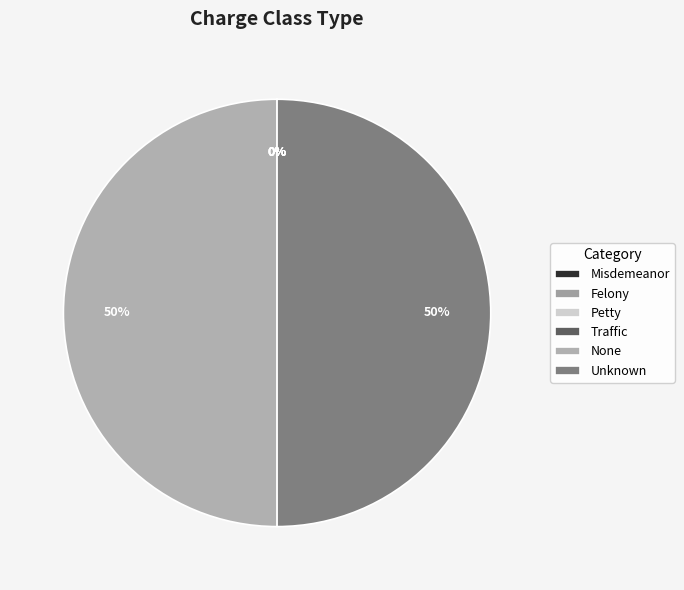

Is there a majority slice in this chart?

No